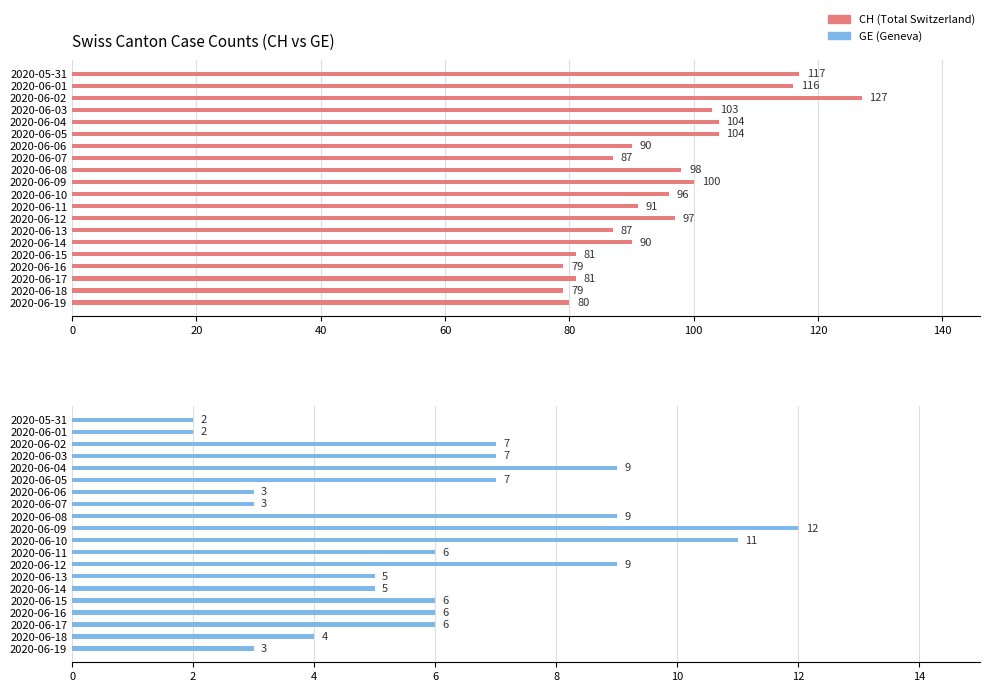

Which series has the largest range (max minus min)?

CH